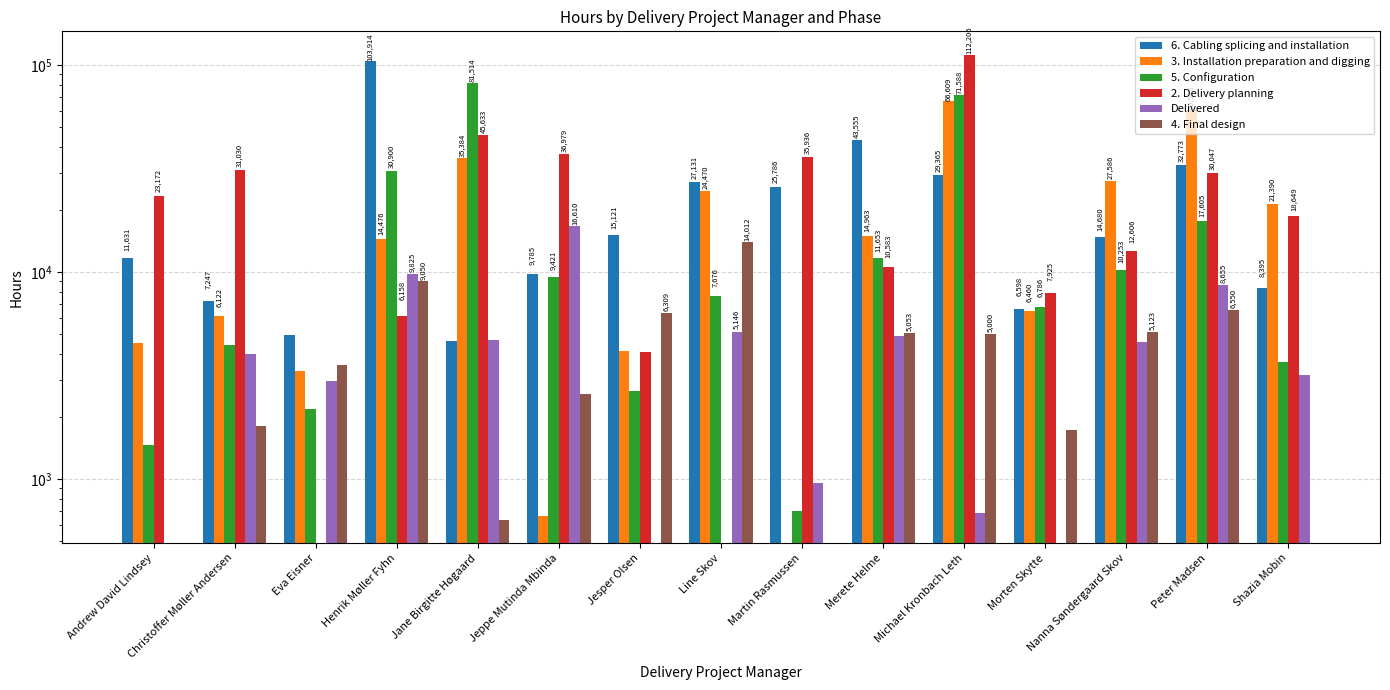

What is the sum of all Delivered values?

66206.1